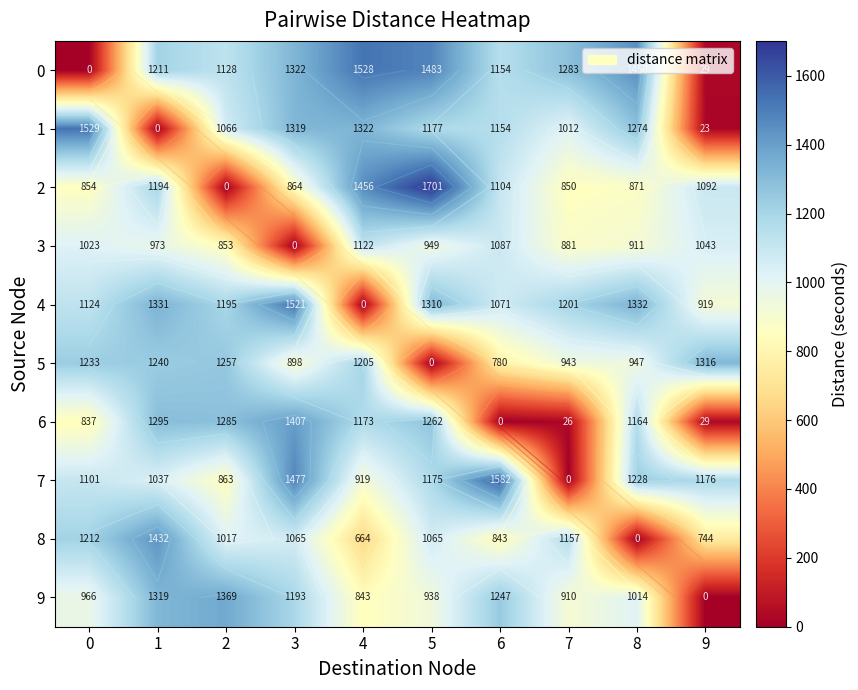

What is the sum of the 1 values at 3 and 6?

2472.7